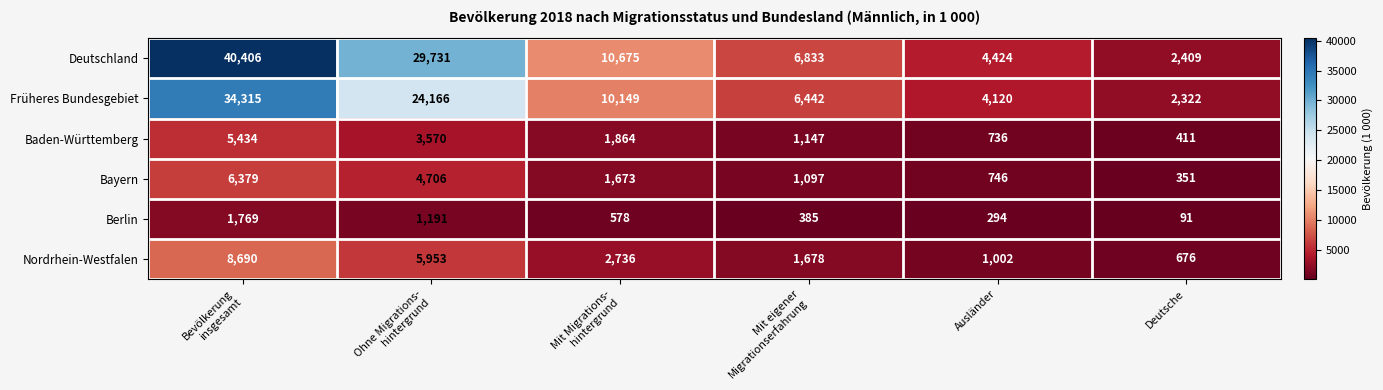

What is the difference between the maximum and minimum values in the Früheres Bundesgebiet series?

31993